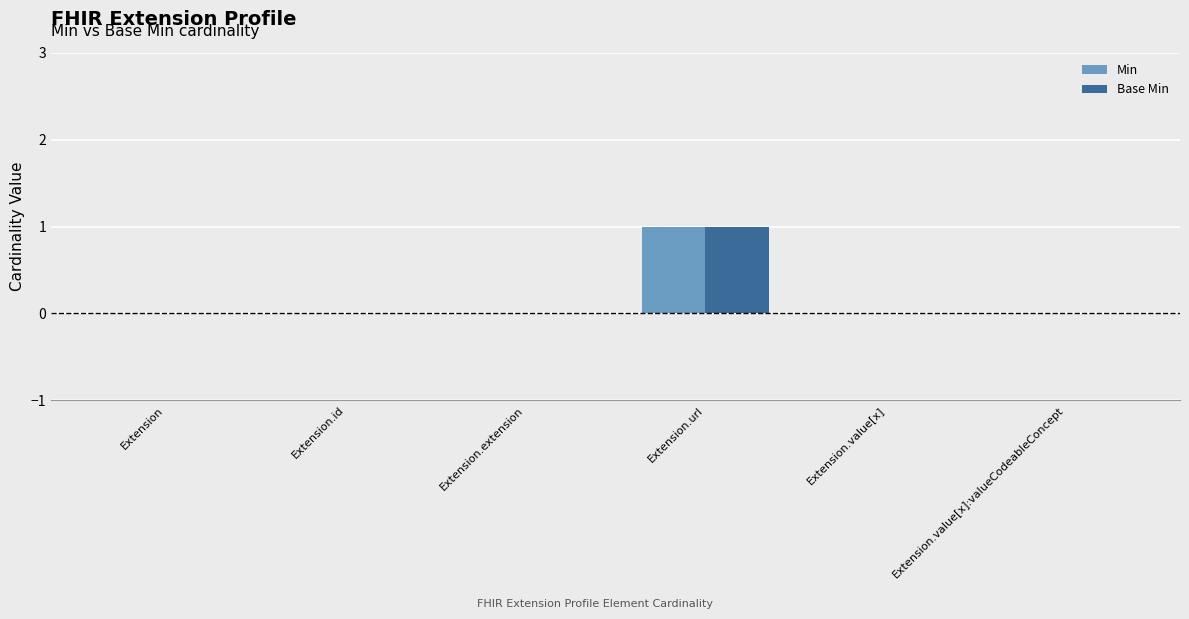

Reading left to right, extract all data points from this chart.

Min: Extension=0	Extension.id=0	Extension.extension=0	Extension.url=1	Extension.value[x]=0	Extension.value[x]:valueCodeableConcept=0
Base Min: Extension=0	Extension.id=0	Extension.extension=0	Extension.url=1	Extension.value[x]=0	Extension.value[x]:valueCodeableConcept=0